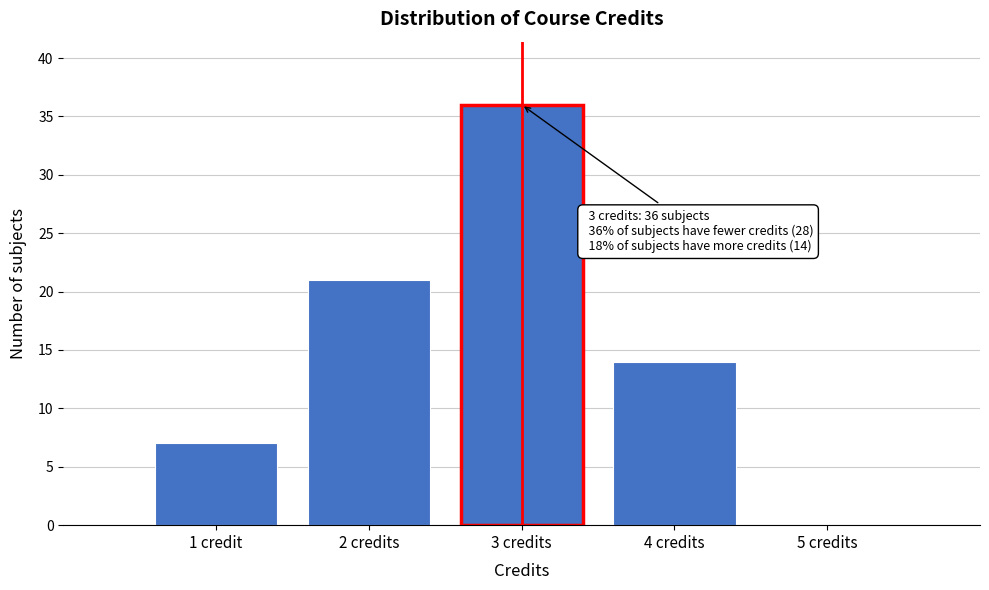

Reading right to left, transcribe all the data shown in this chart.

5 credits=0	4 credits=14	3 credits=36	2 credits=21	1 credit=7